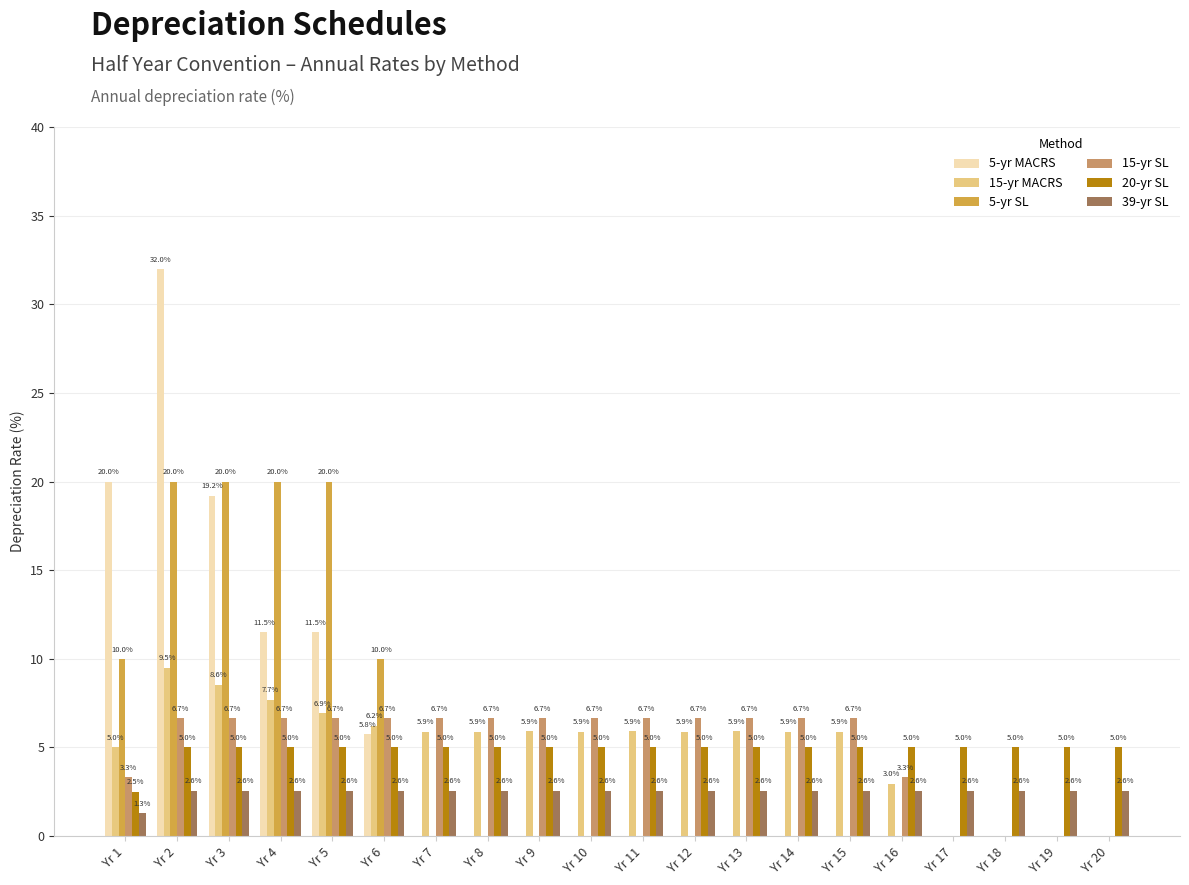

Where does the 15-yr SL series first go above 6?

Yr 2